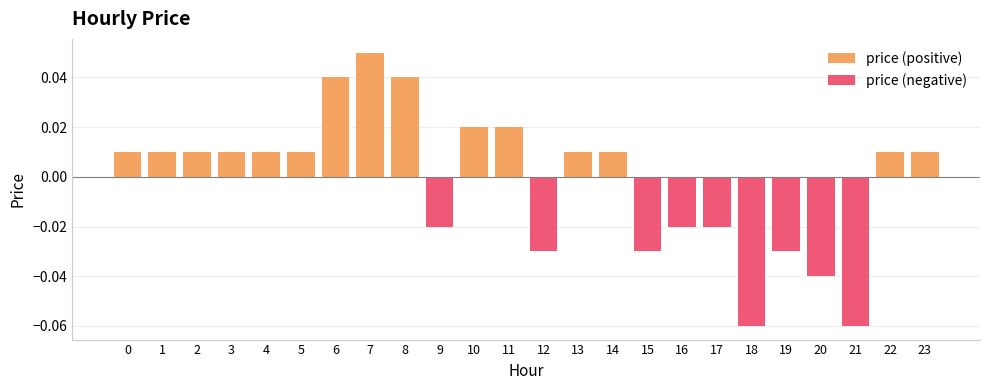

Are the bars horizontal?

No